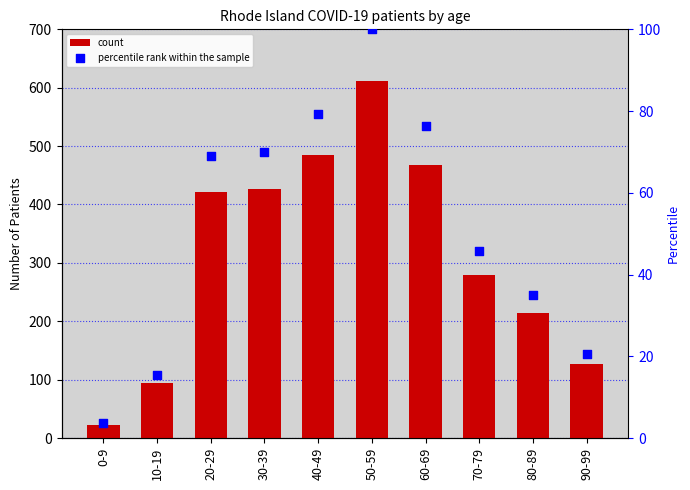

What is the total value across all series at 0-9?

25.6